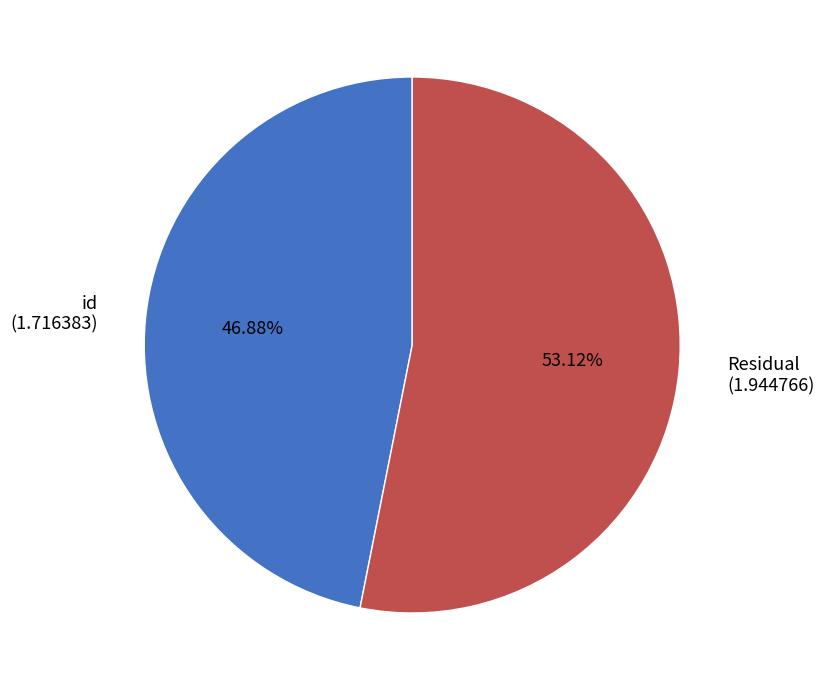

How many segments does this pie chart have?

2